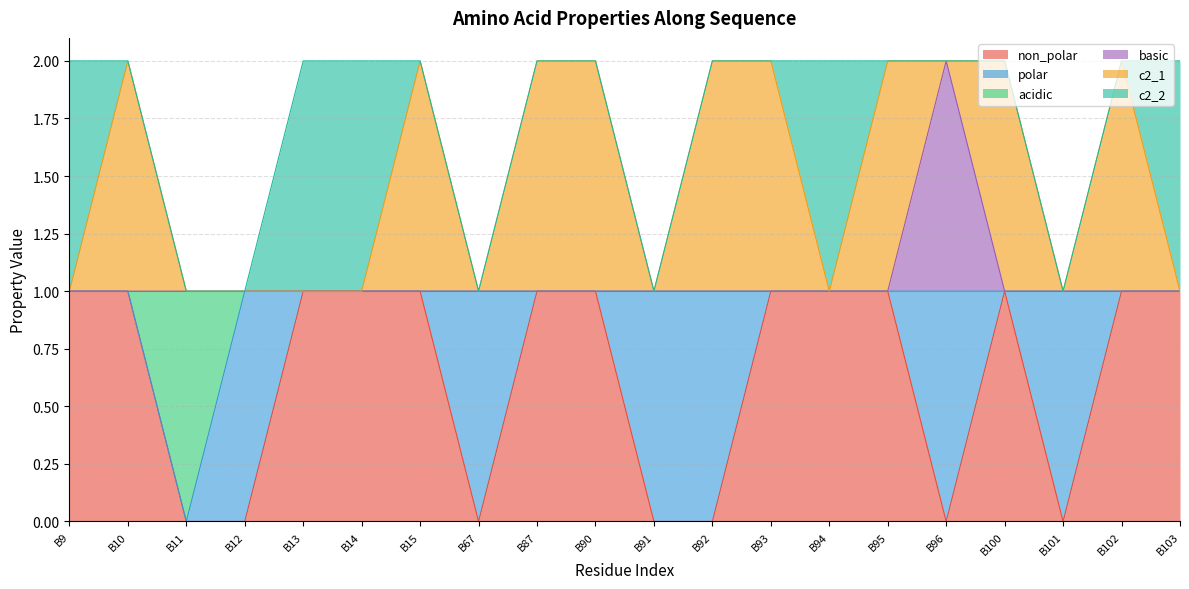

What is the total value across all series at B87?

2